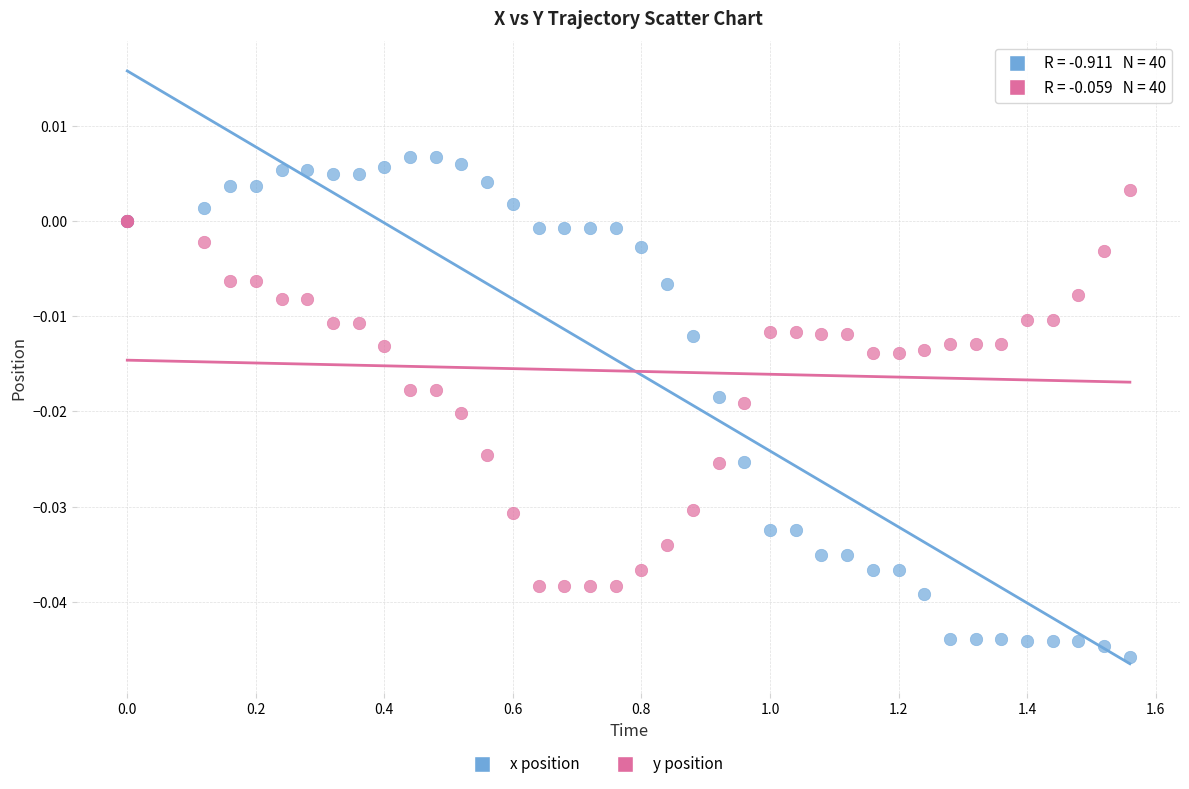

Which series has the largest Y range (max minus min)?

x position